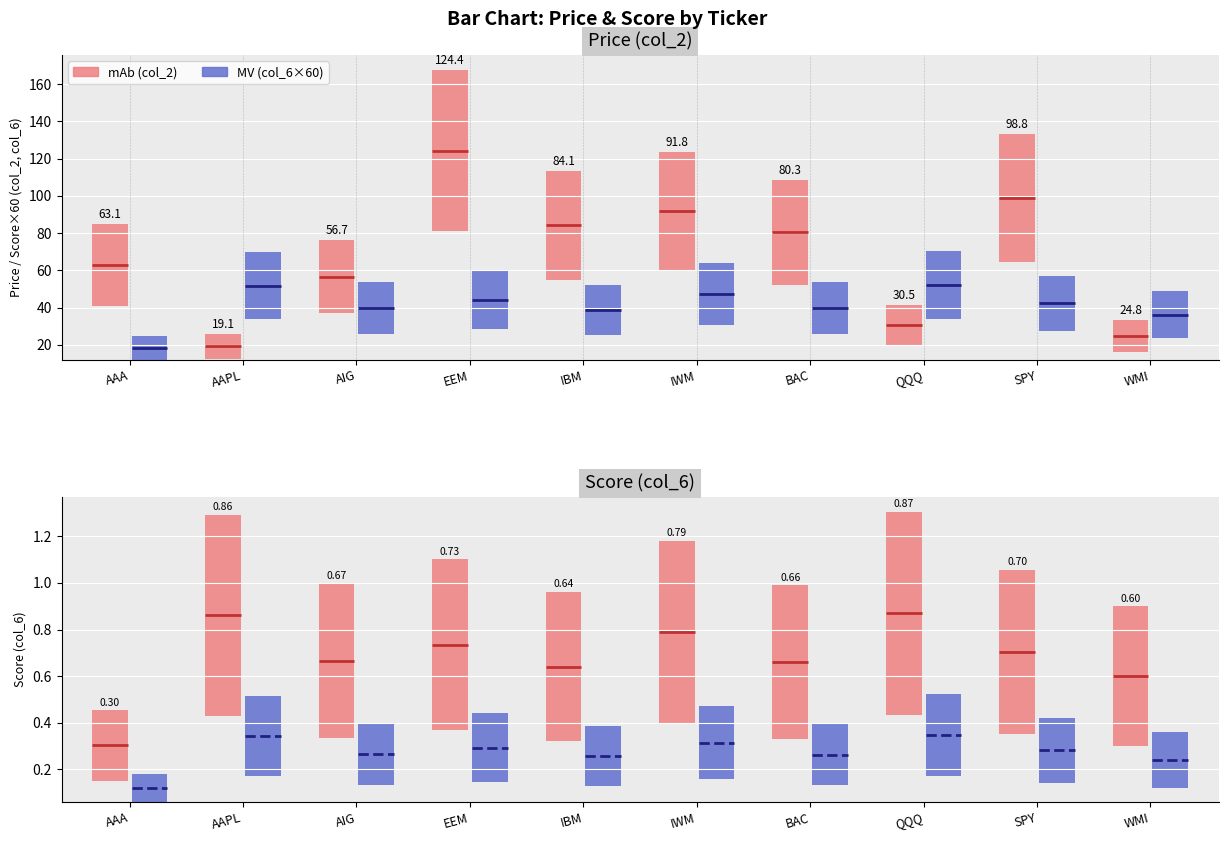

At which label does col_2 reach its minimum?

AAPL